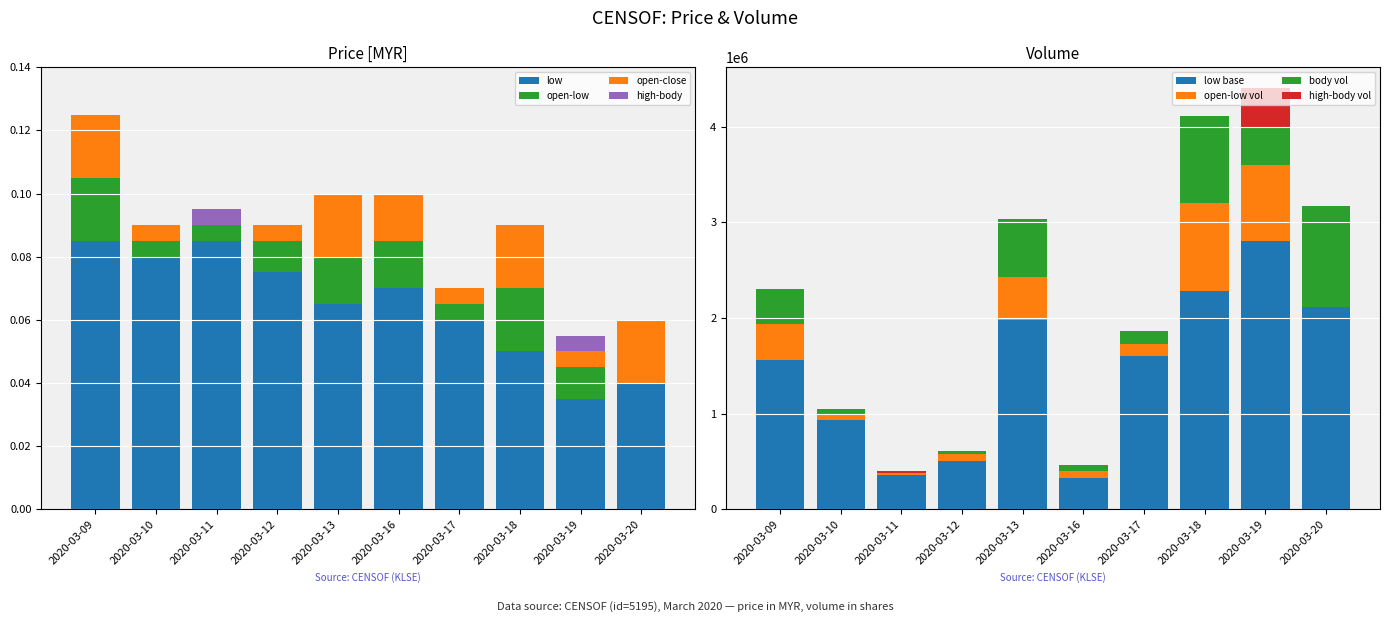

What is the greatest value displayed?

4402300.0